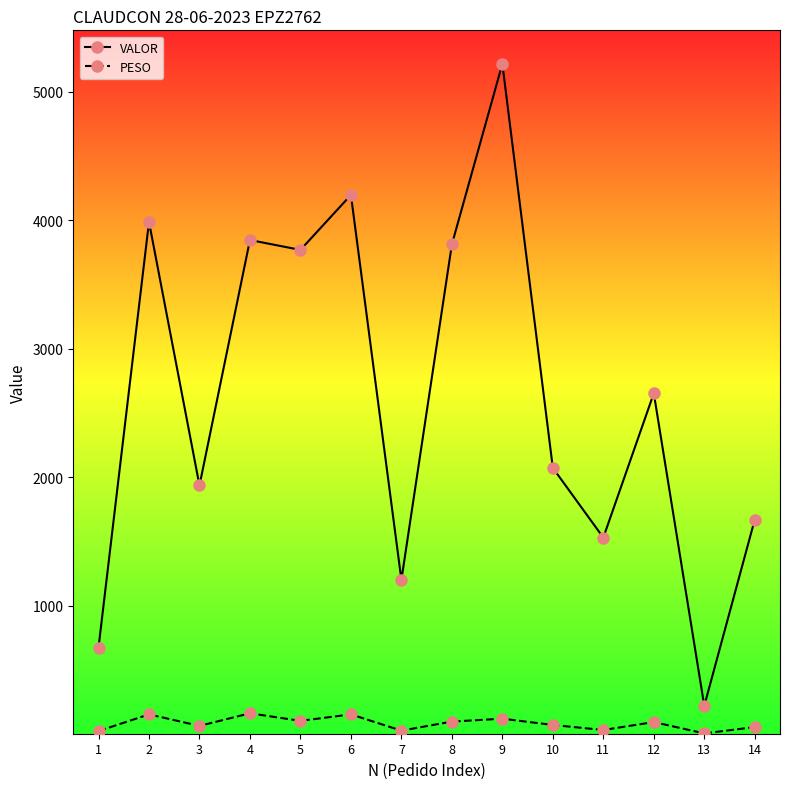

At which label does PESO first exceed 93?

2